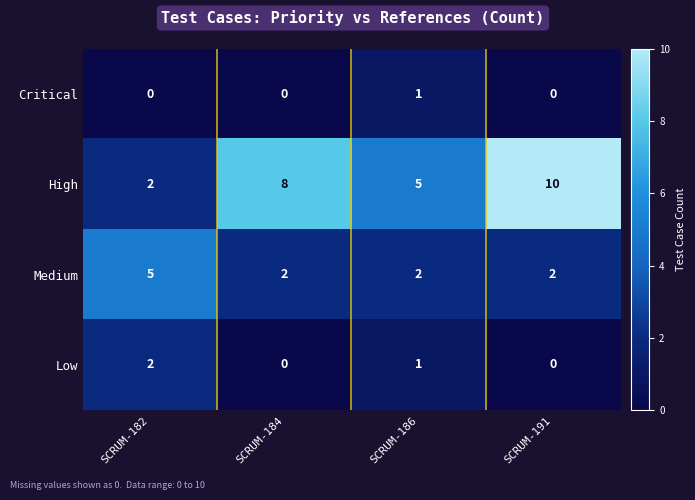

At which category does the chart reach its peak across all series?

SCRUM-191